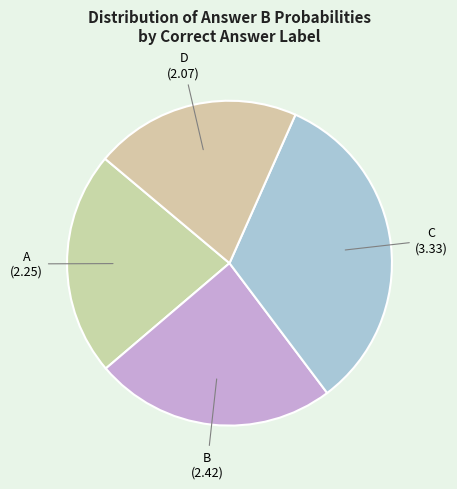

How many segments does this pie chart have?

4